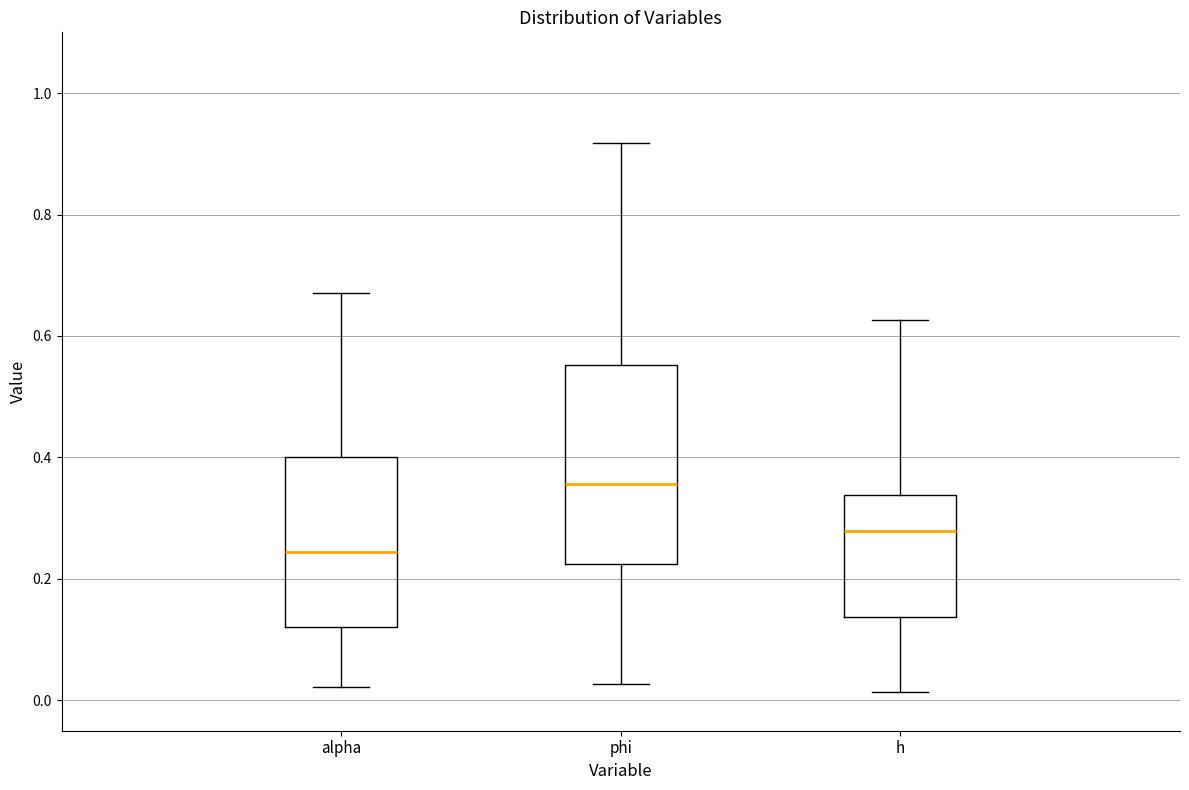

Reading left to right, read every box against the y-axis: the position of its median line, the range the box covers, and the ends of its whiskers. The values are not printed on the chart, so give them approximately, as read against the axis.

alpha: median 0.24, box 0.12 to 0.40, whiskers 0.02 to 0.68
phi: median 0.36, box 0.22 to 0.56, whiskers 0.02 to 0.92
h: median 0.28, box 0.14 to 0.34, whiskers 0.02 to 0.62